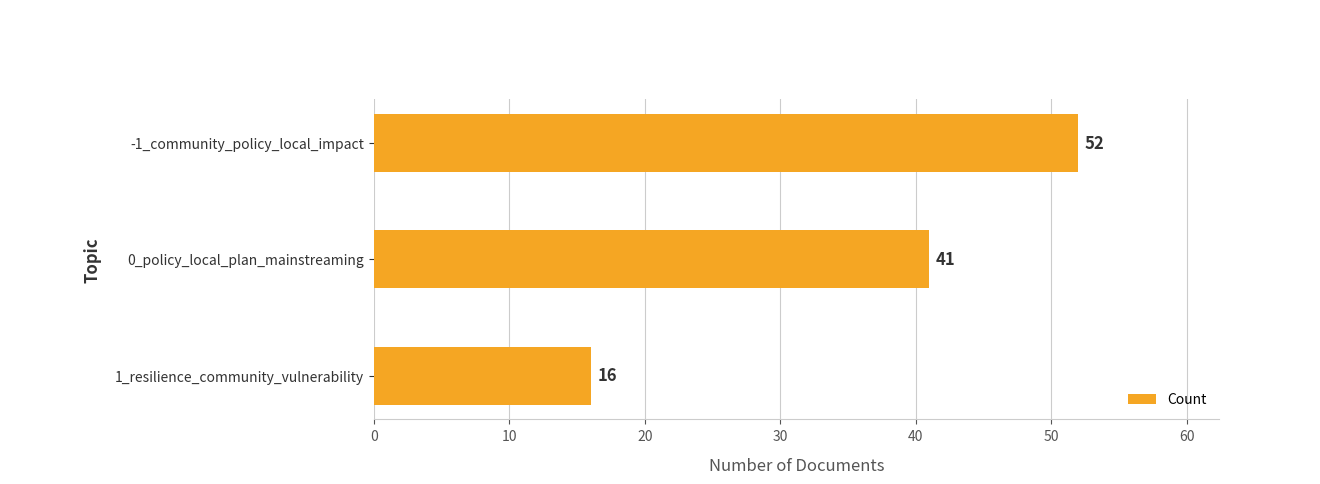

At which category does the chart reach its minimum across all series?

1_resilience_community_vulnerability